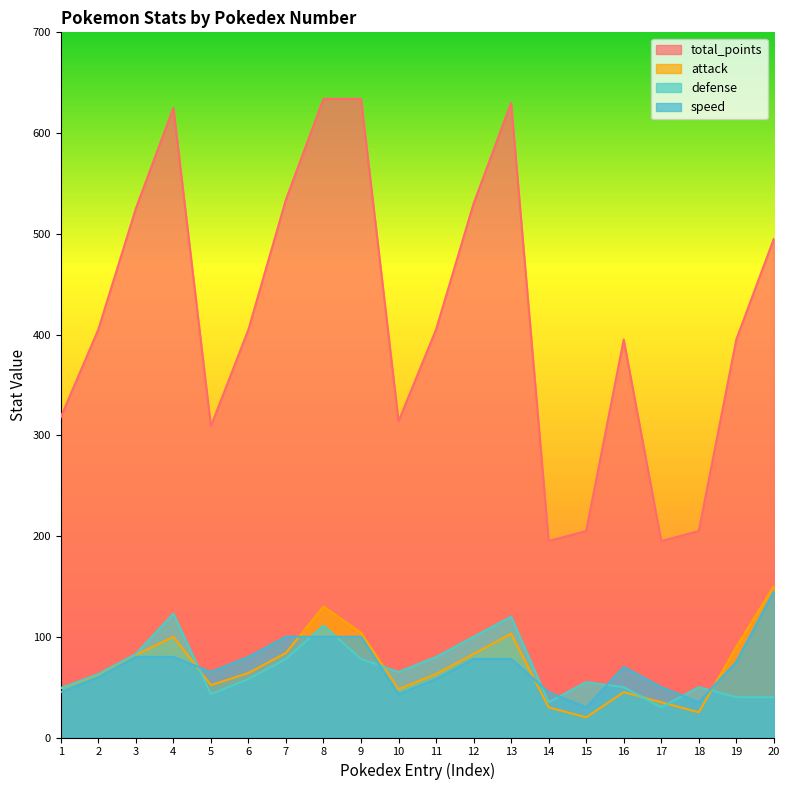

How many interior local valleys does the defense series have?

4